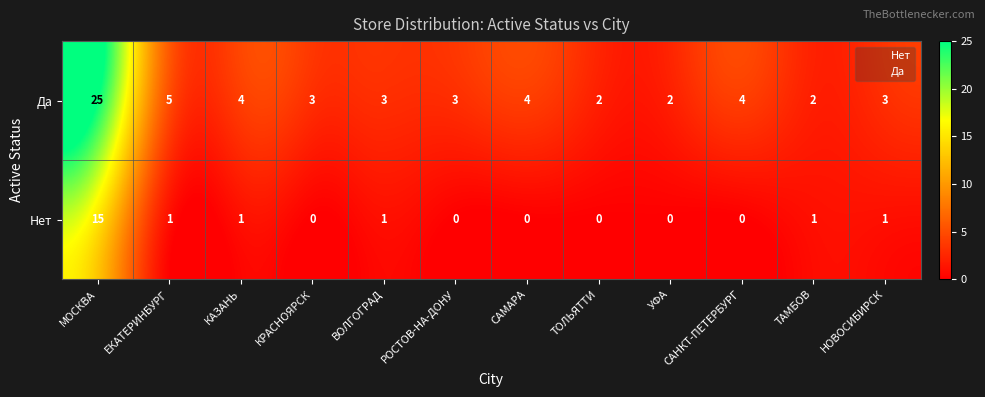

How many distinct data groups are displayed?

2